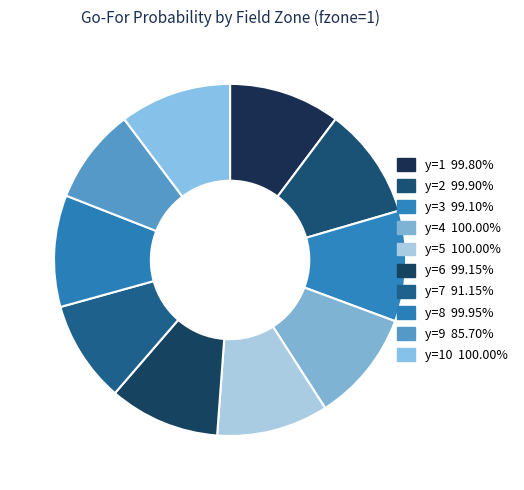

How many slices are in this pie chart?

10